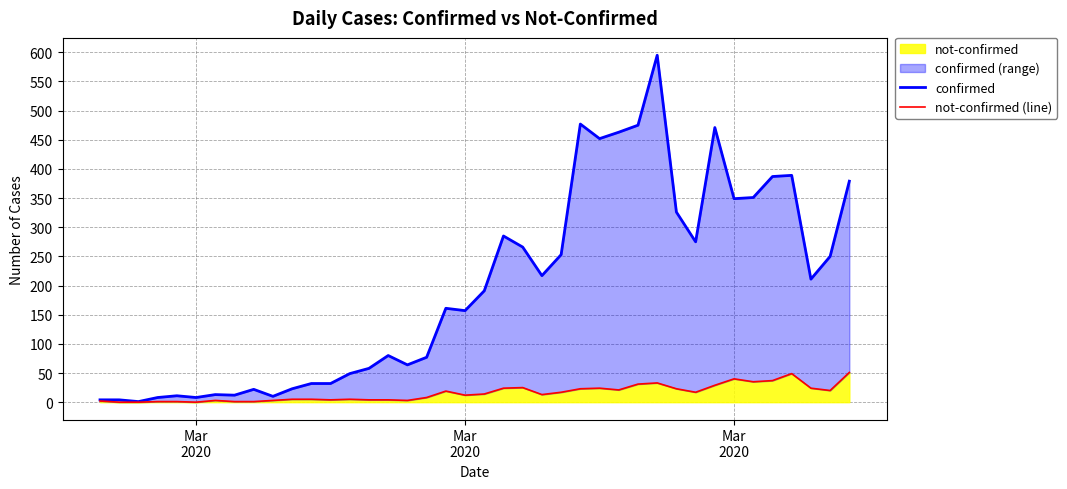

True or false: confirmed has a value of 169 at 35.

False